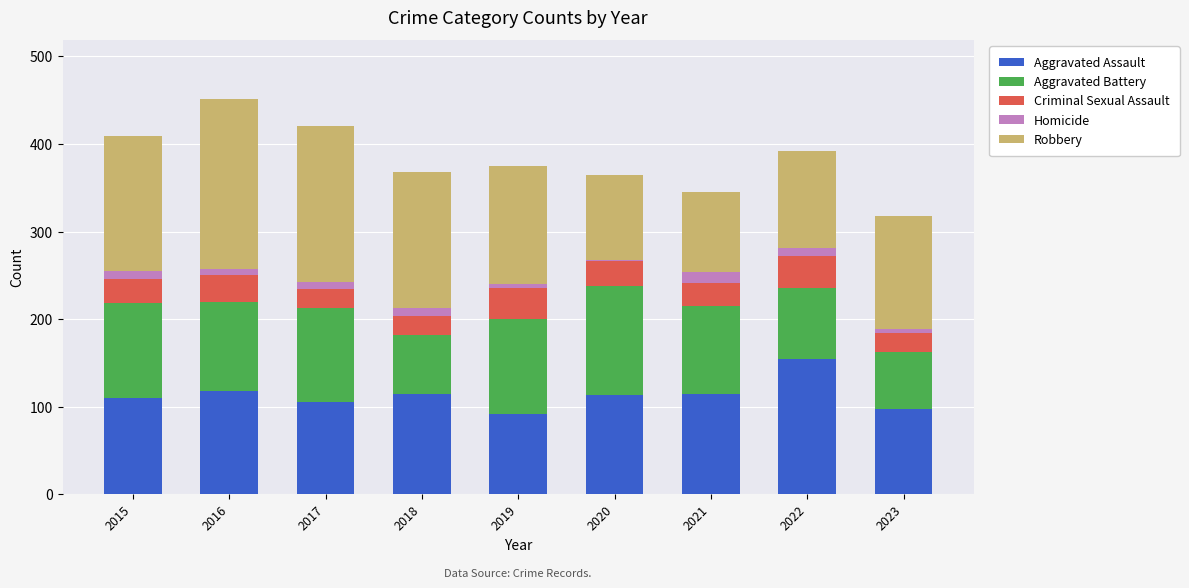

How many distinct data groups are displayed?

5